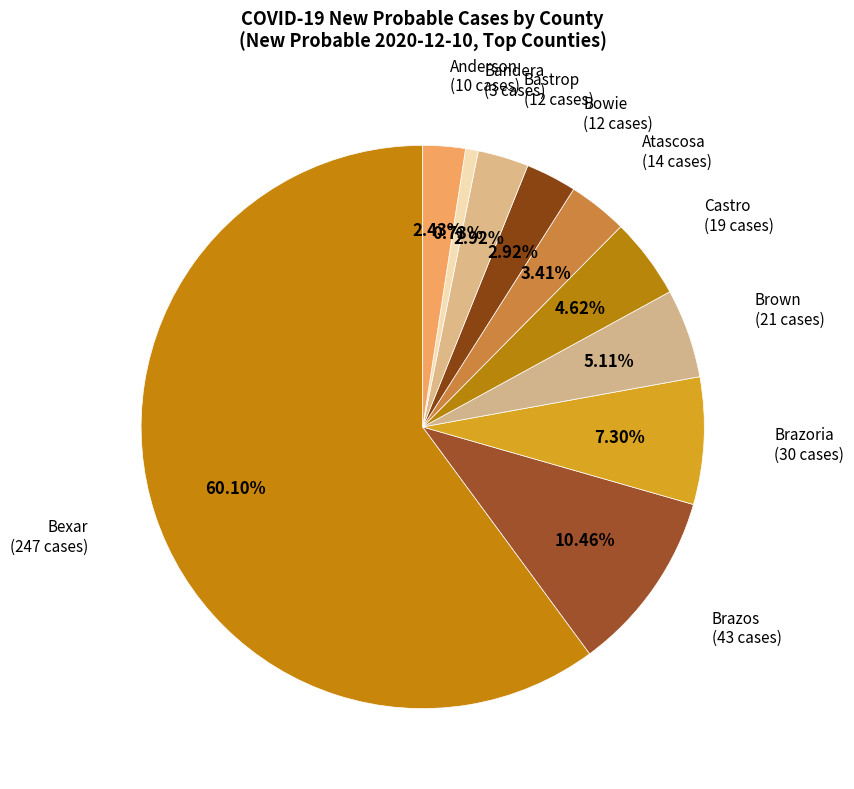

How many segments does this pie chart have?

10